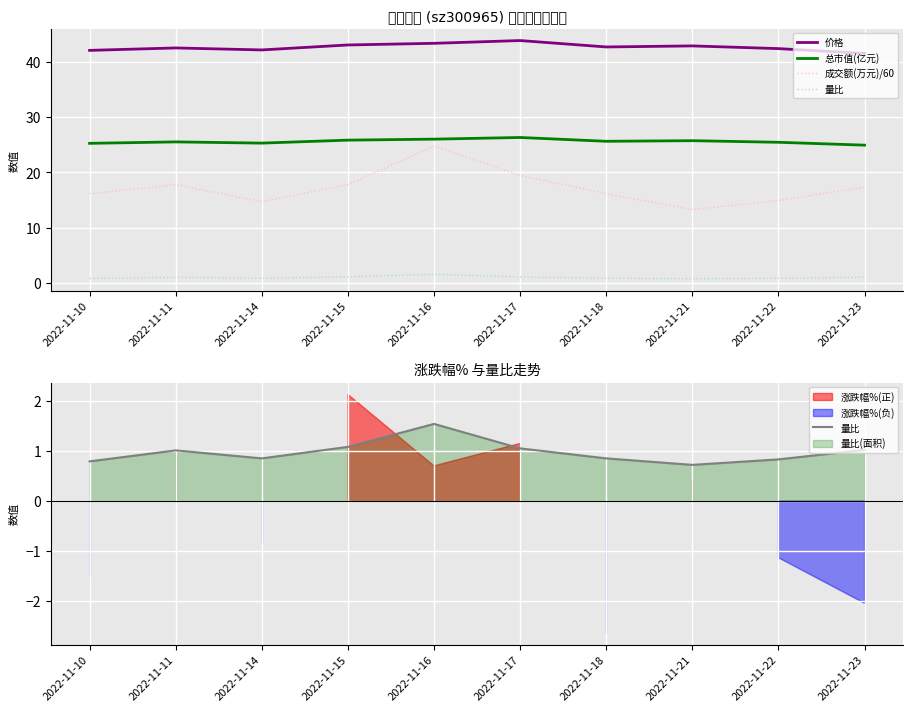

What is the maximum value for 总市值(亿元)?

26.3